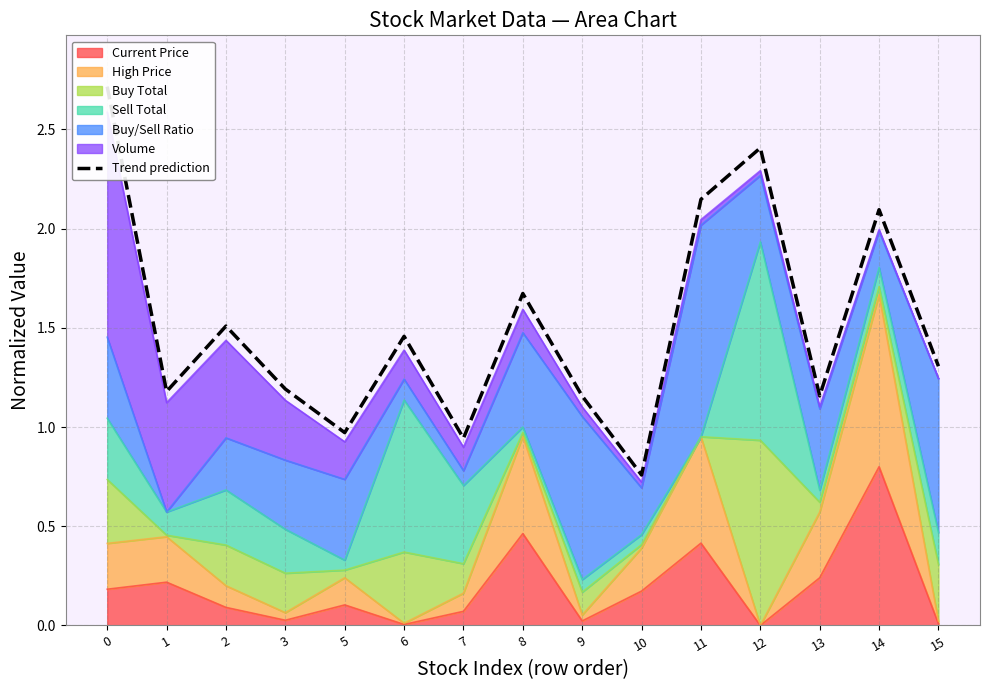

Rank the categories by value from highest to lowest.

0, 12, 11, 14, 8, 2, 6, 15, 3, 1, 13, 9, 5, 7, 10